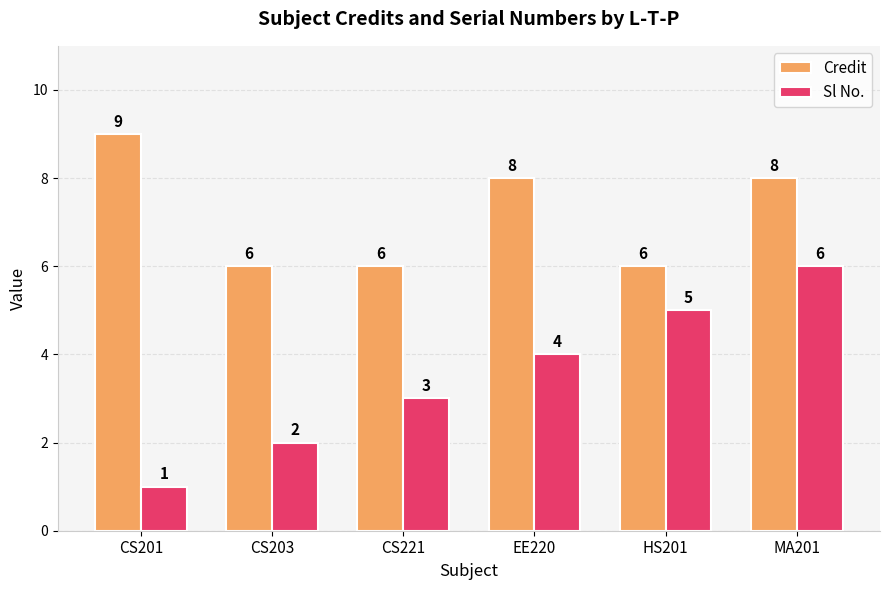

Is it true that Sl No. equals 1 at CS221?

False